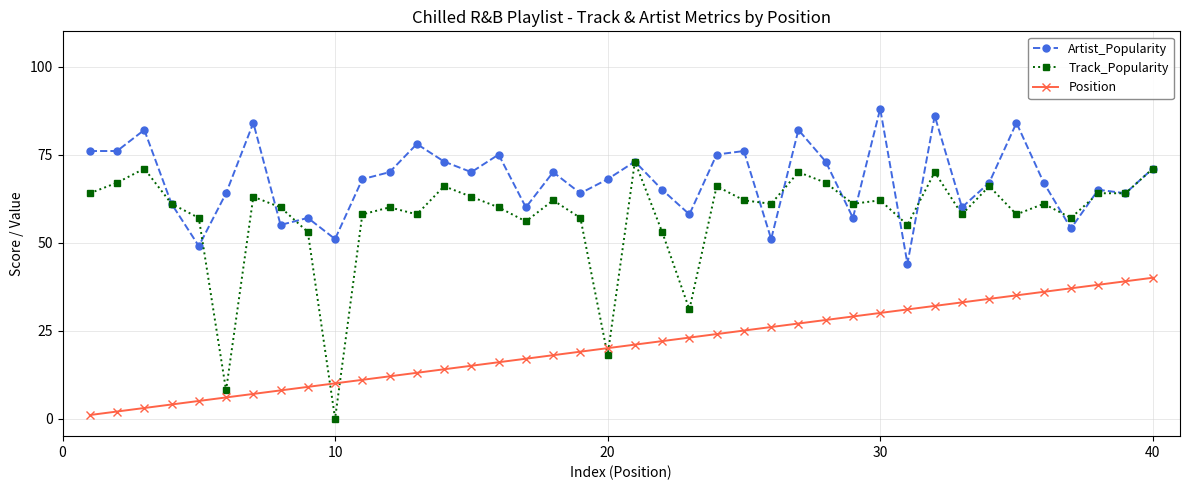

What are all the series names shown in the legend?

Artist_Popularity, Track_Popularity, Position